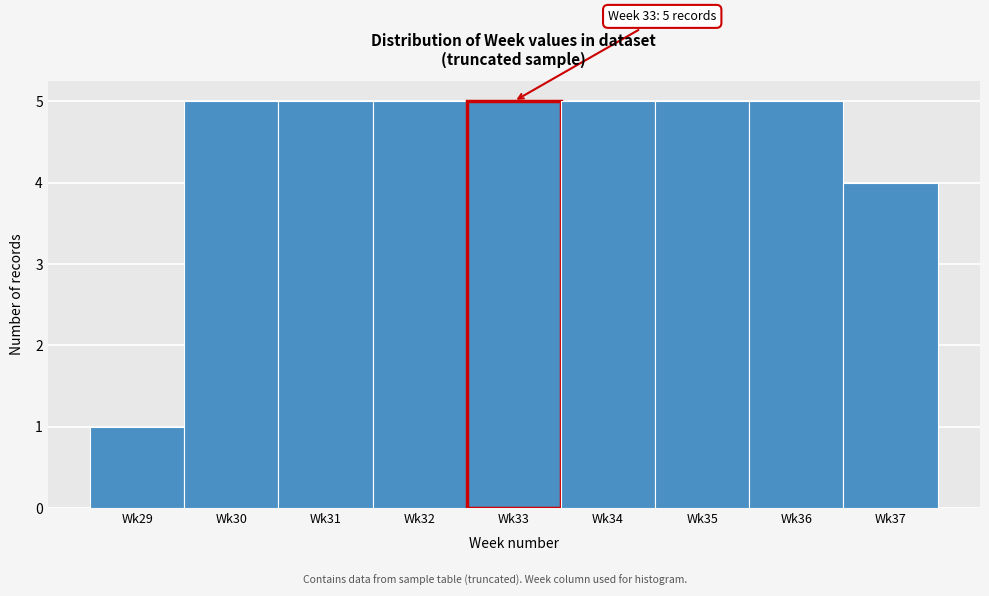

Reading left to right, transcribe all the data shown in this chart.

1	5	5	5	5	5	5	5	4